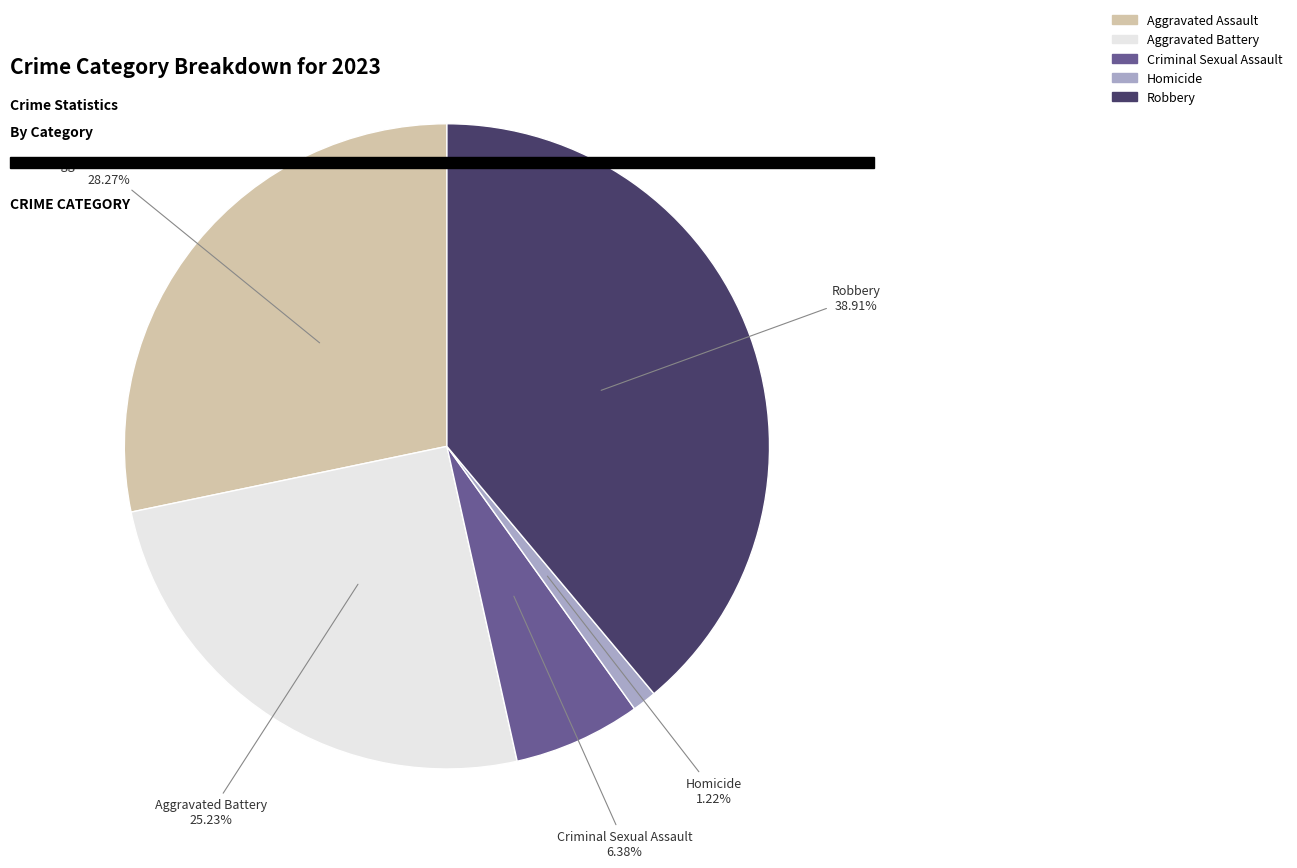

What percentage is the Aggravated Assault slice, to the nearest percent?

28%